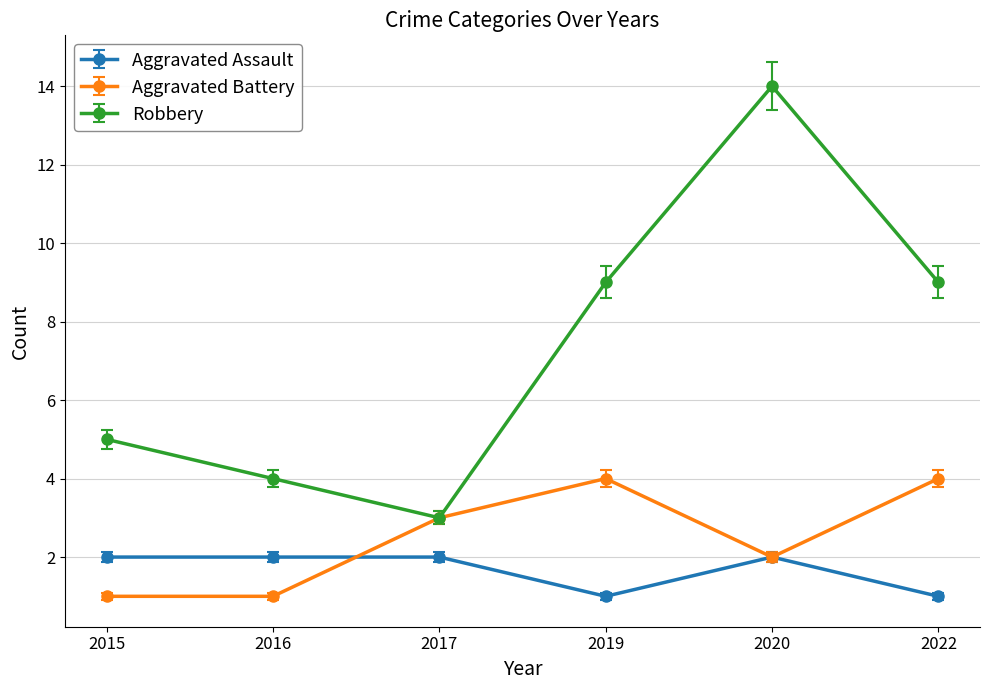

List the series in order of their peak value, lowest first.

Aggravated Assault, Aggravated Battery, Robbery